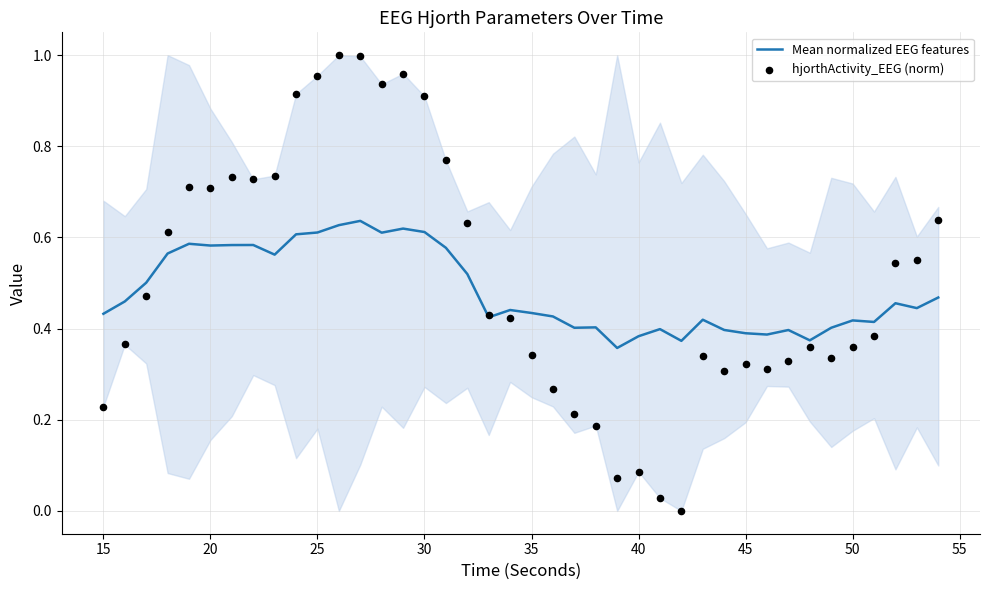

What are all the series names shown in the legend?

Mean normalized EEG features, hjorthActivity_EEG (norm)